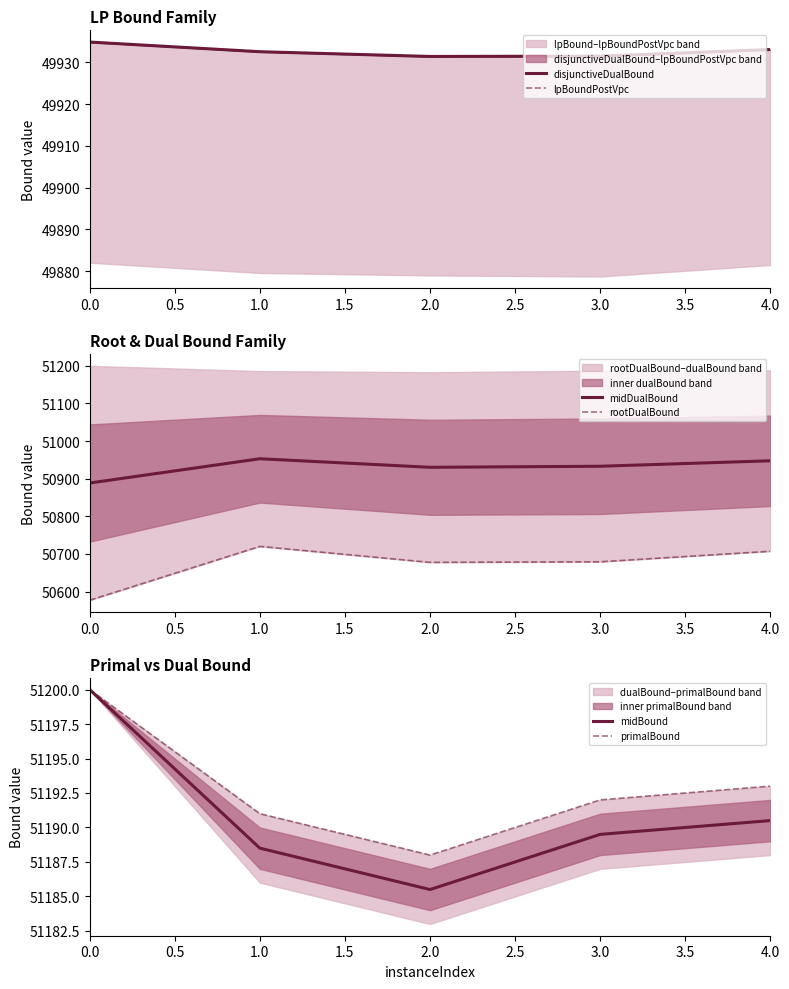

In midBound, how many points are lower than both neighbors (excluding endpoints)?

1